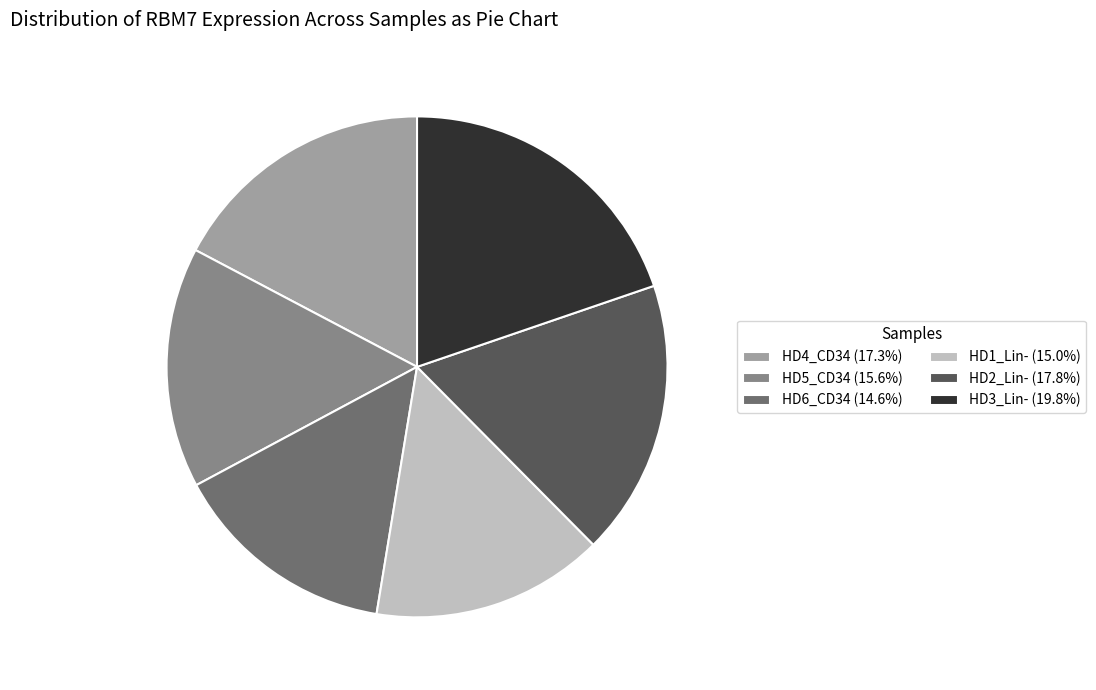

Is the sum of HD4_CD34 (17.3%) and HD6_CD34 (14.6%) greater than half?

No